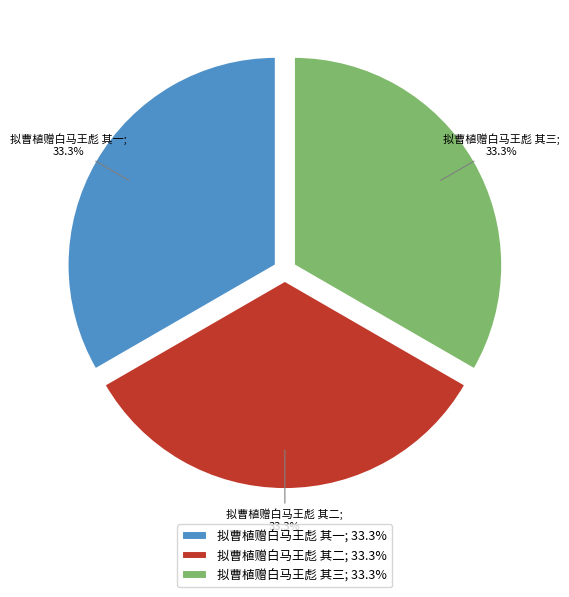

Is there any slice that represents more than half of the pie?

No